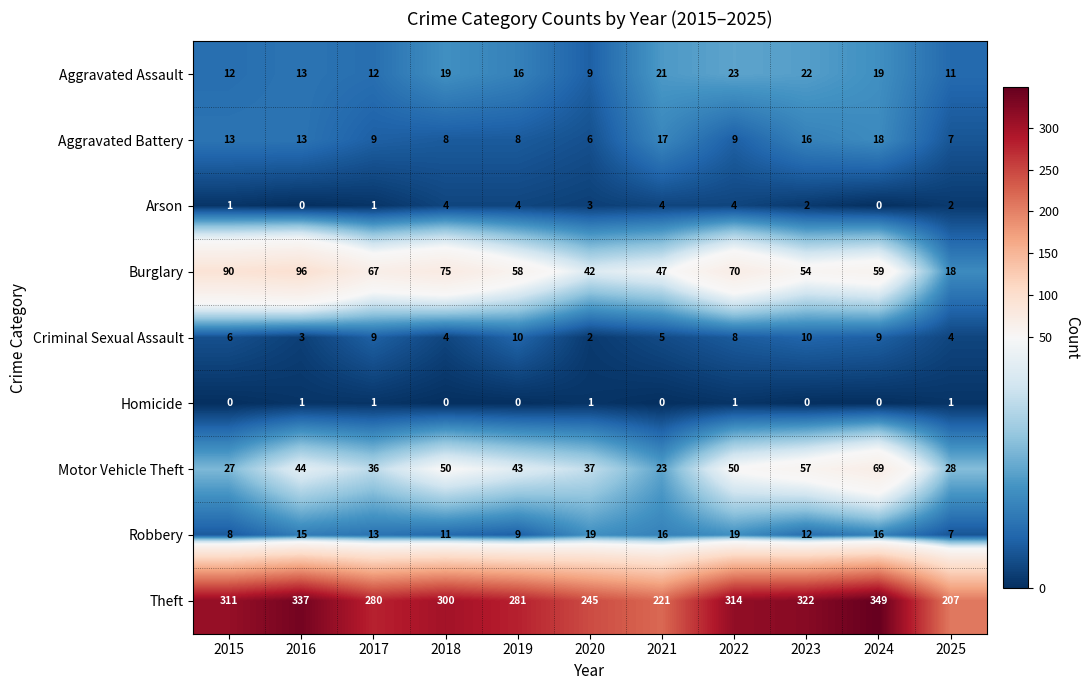

What is the difference between the maximum and minimum values in the Burglary series?

78